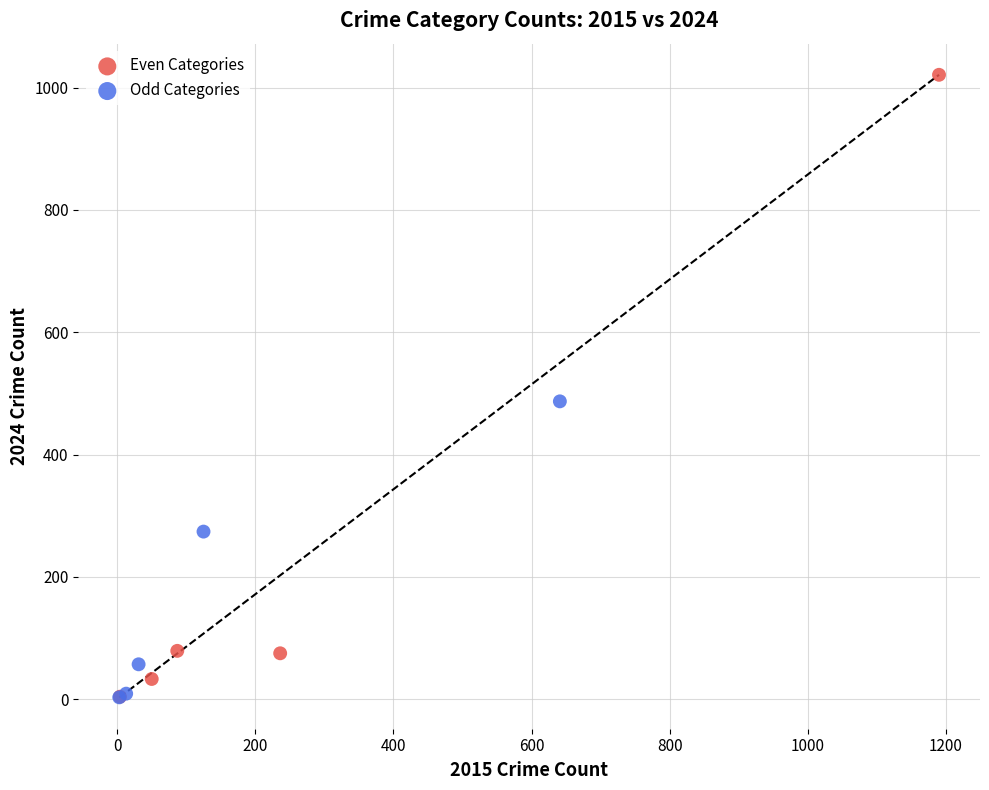

Which series reaches the maximum Y coordinate?

Even Categories